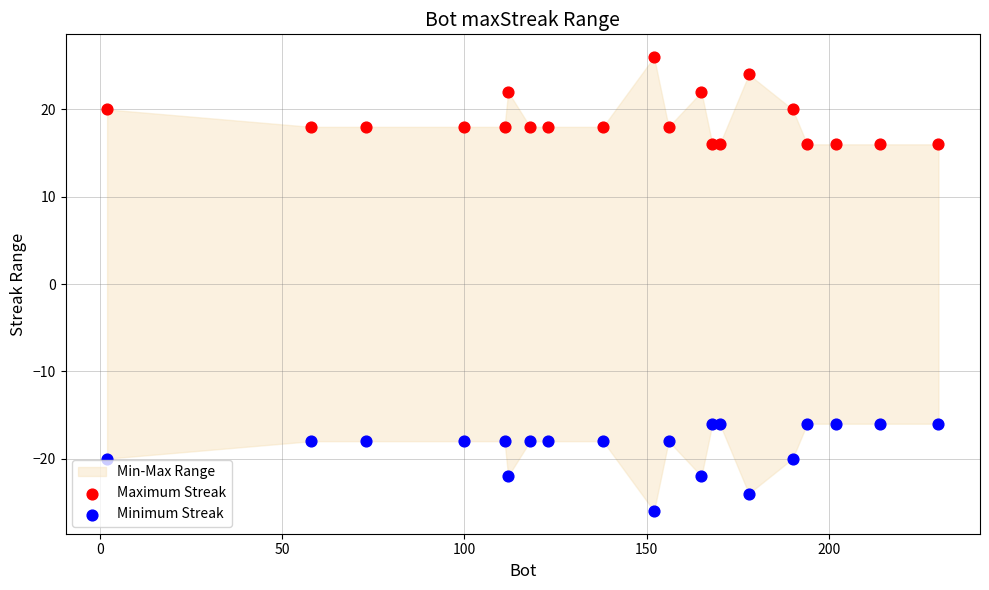

Which series contains the lowest Y value?

Minimum Streak